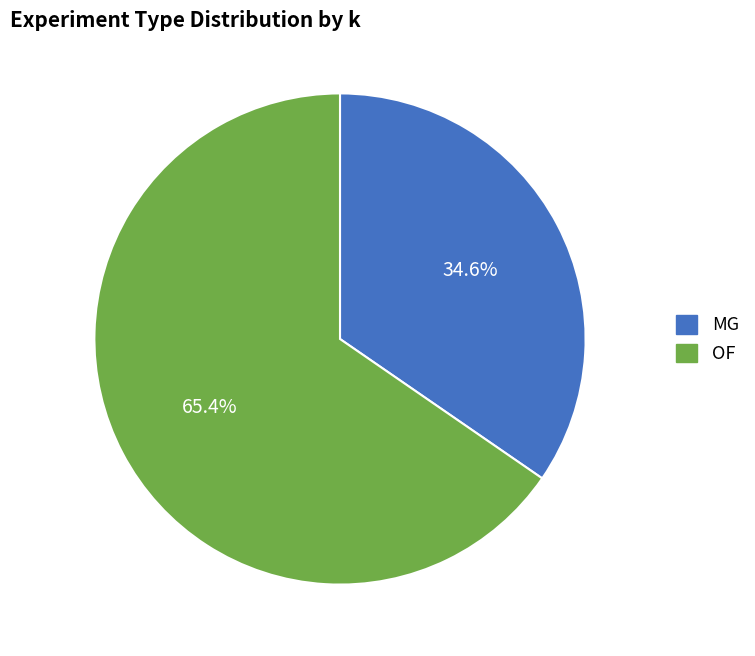

What percentage is NOT represented by MG?

65.4%